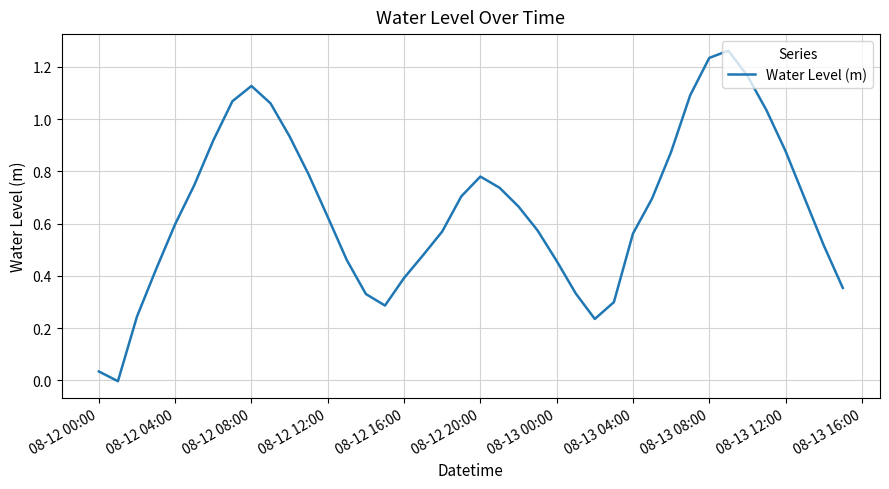

How many lines are shown in the chart?

1